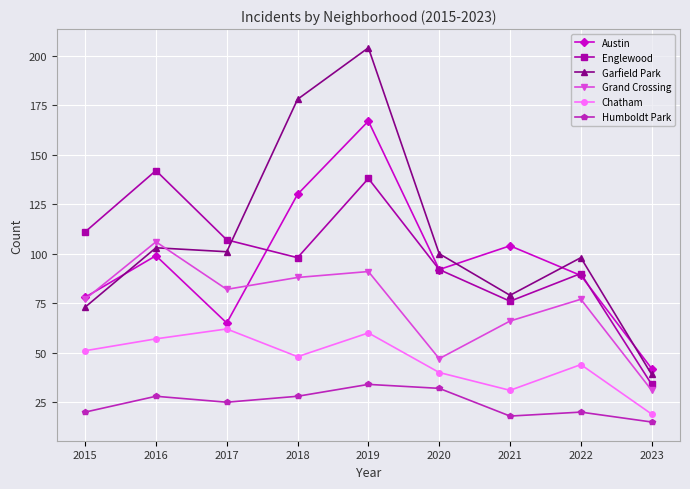

Which series has the widest spread of values?

Garfield Park